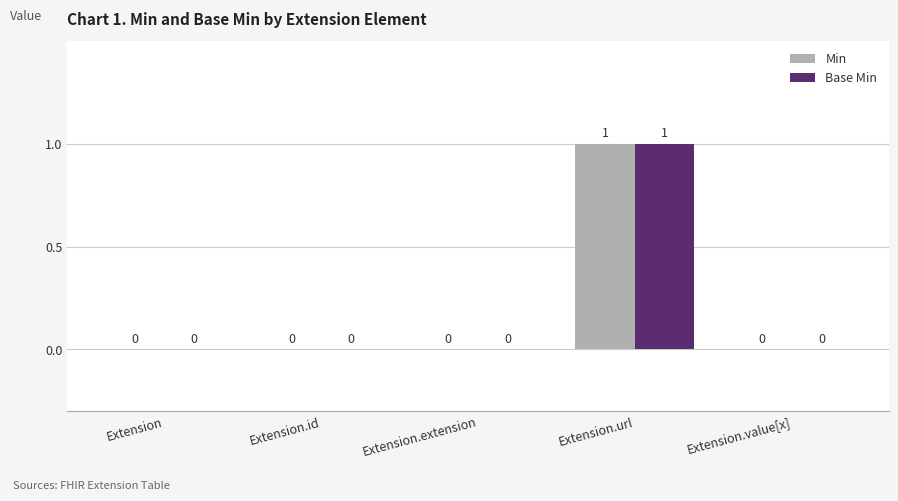

Which label corresponds to the largest value in the chart?

Extension.url